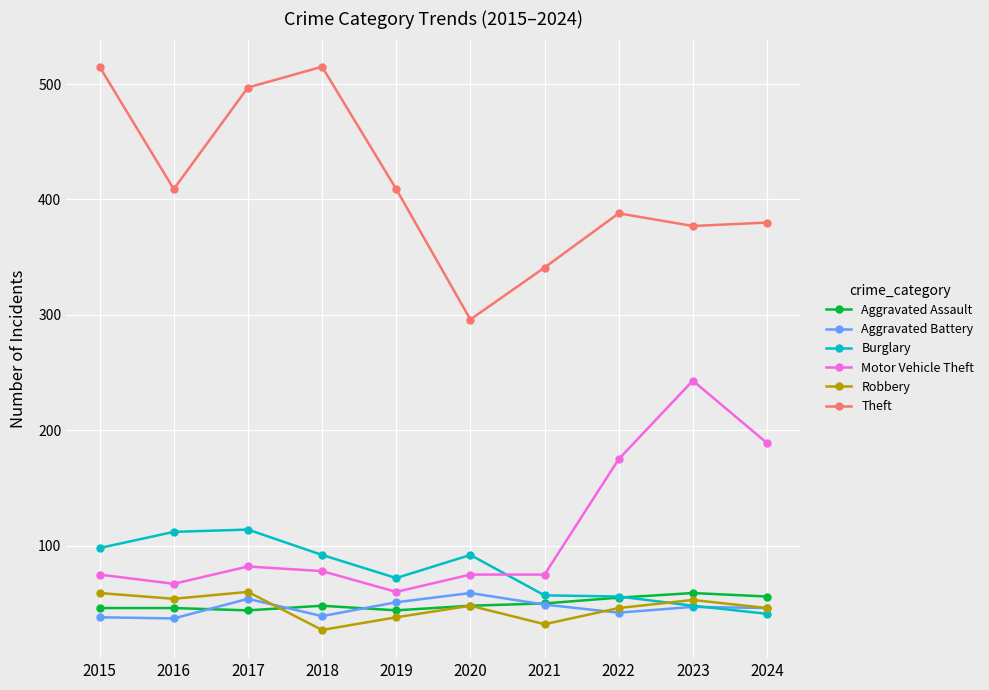

What is the total value across all series at 2024?

758